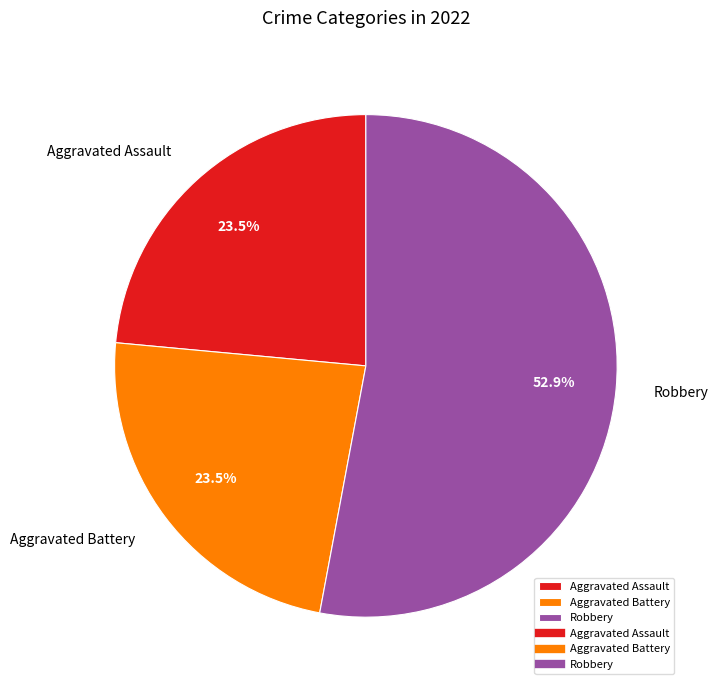

Does any single category account for the majority?

Yes